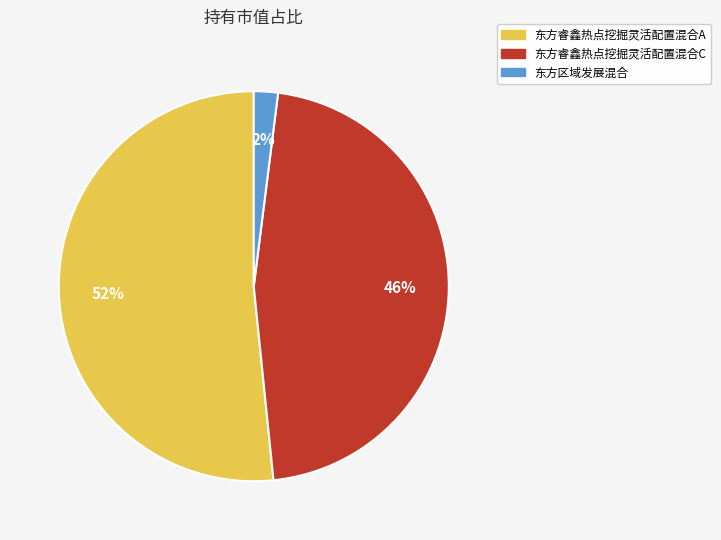

Is the sum of 东方区域发展混合 and 东方睿鑫热点挖掘灵活配置混合A greater than half?

Yes